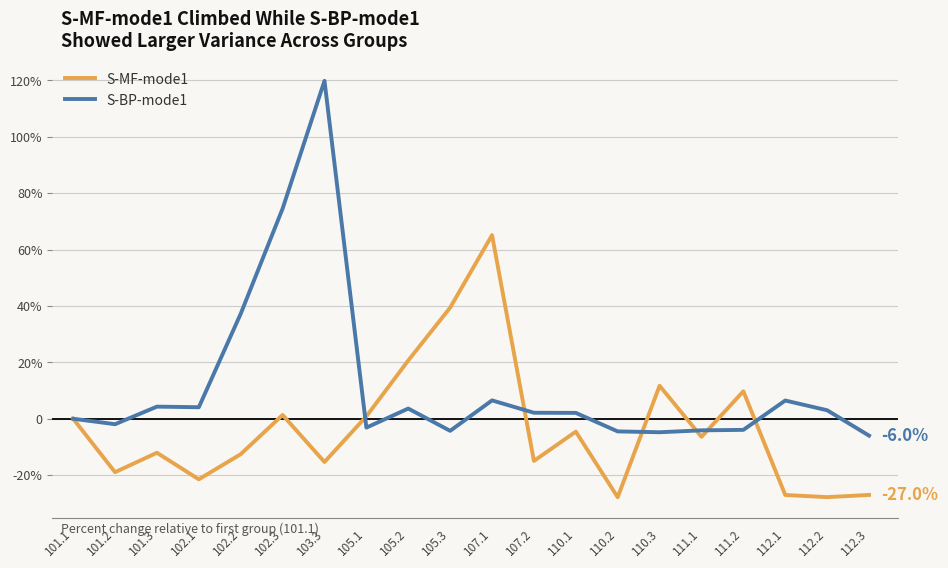

At which category does S-BP-mode1 reach its first local valley?

101.2